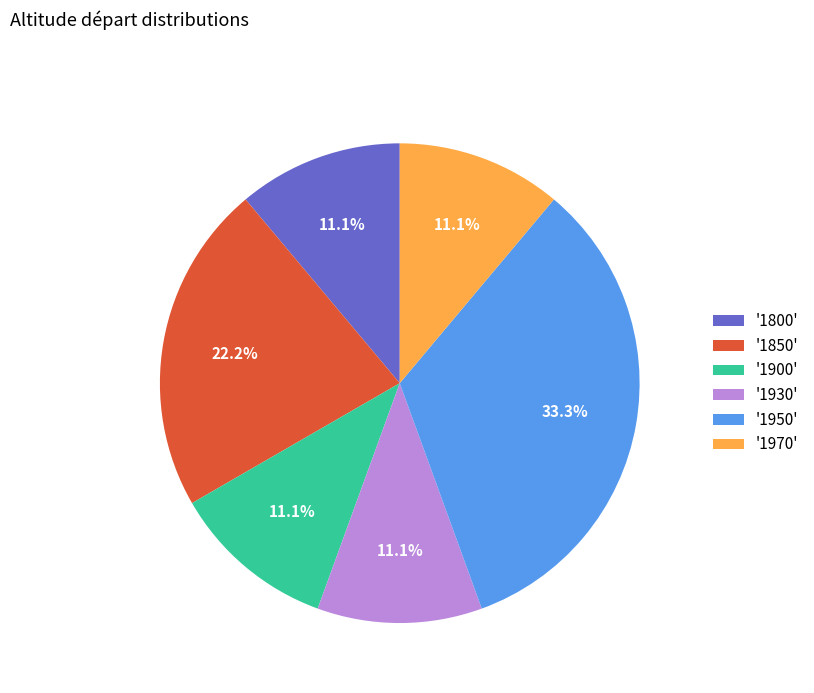

What is the largest slice in the pie chart?

'1950'